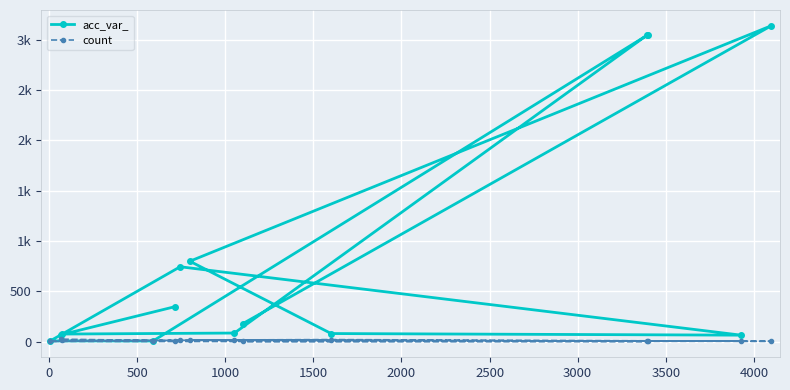

True or false: count and acc_var_ intersect in this chart.

False